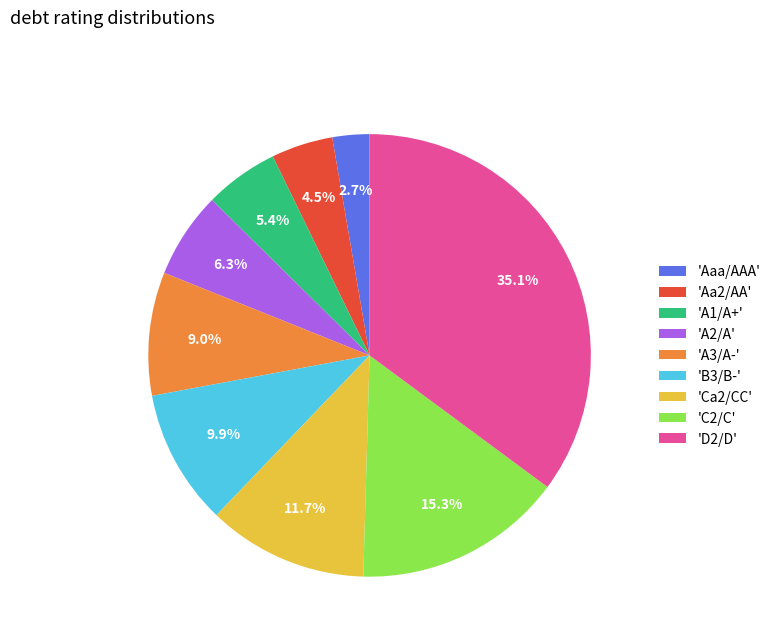

Which slice is the smallest?

'Aaa/AAA'